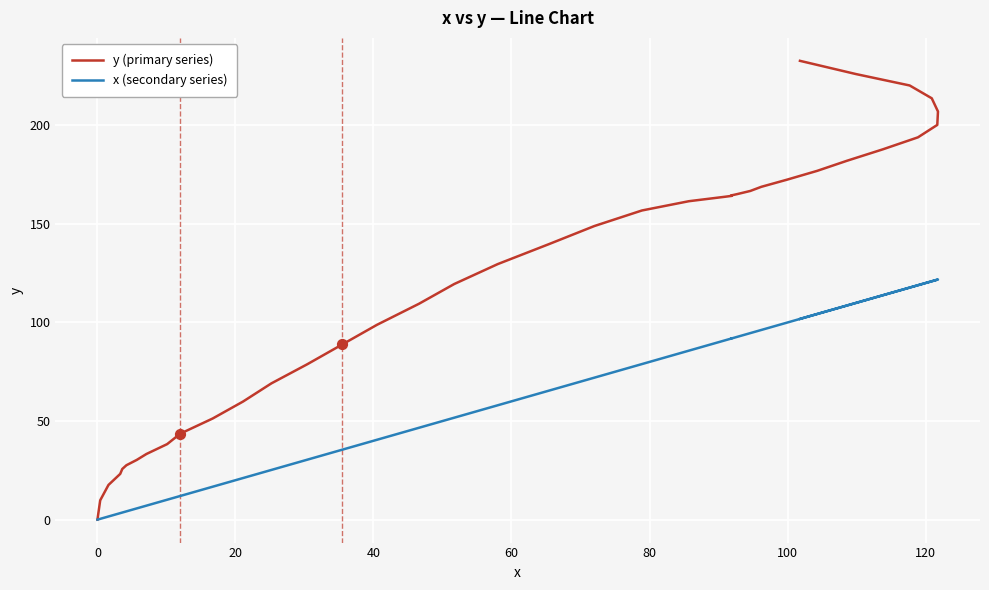

At how many categories does at least one series exceed 4?

39